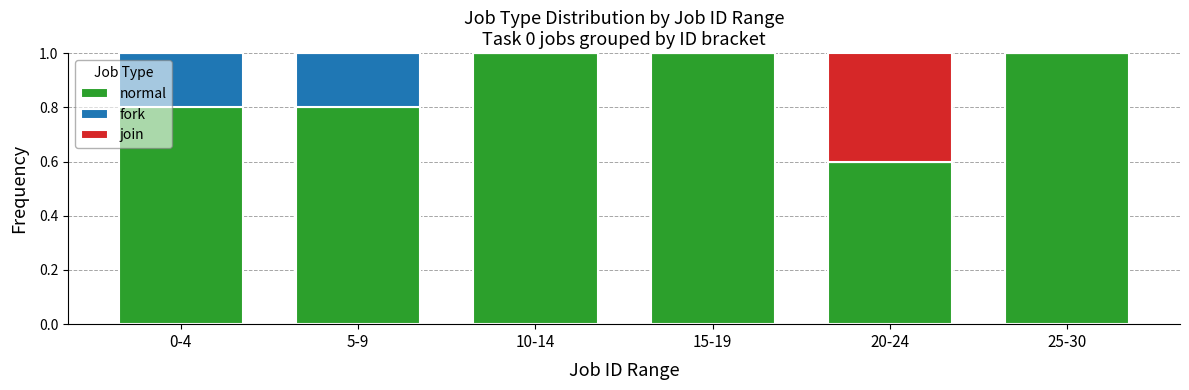

The value of normal at 15-19 is 0.6. True or false?

False